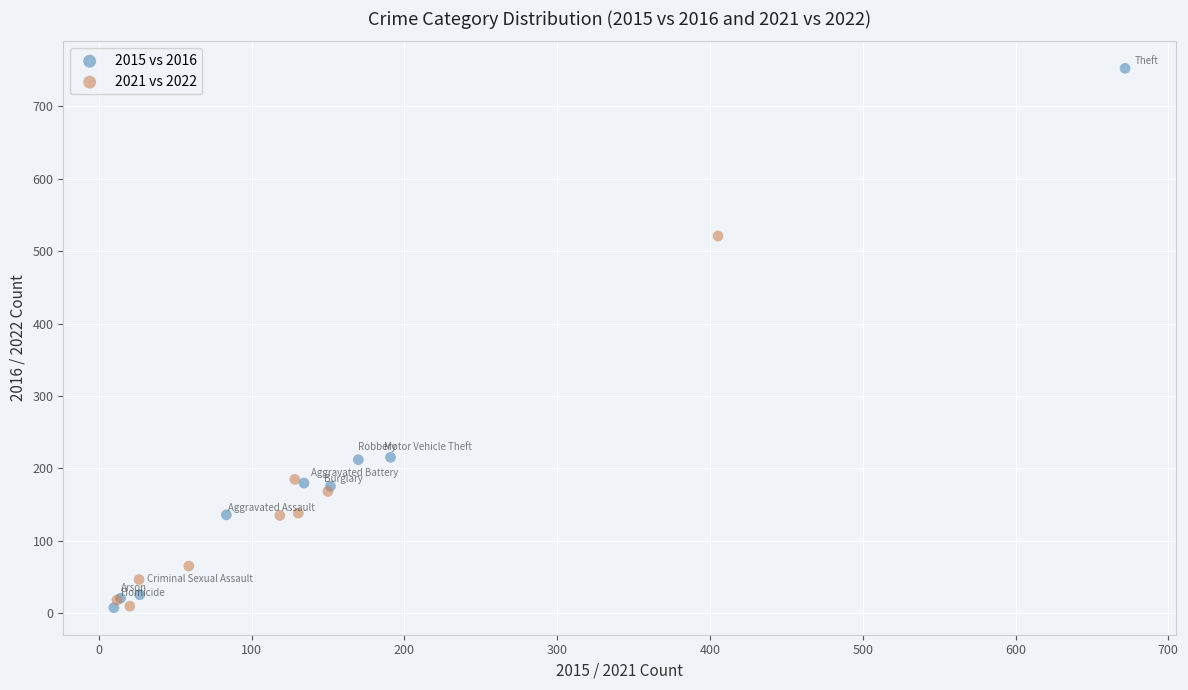

Which series contains the highest Y value?

2015 vs 2016